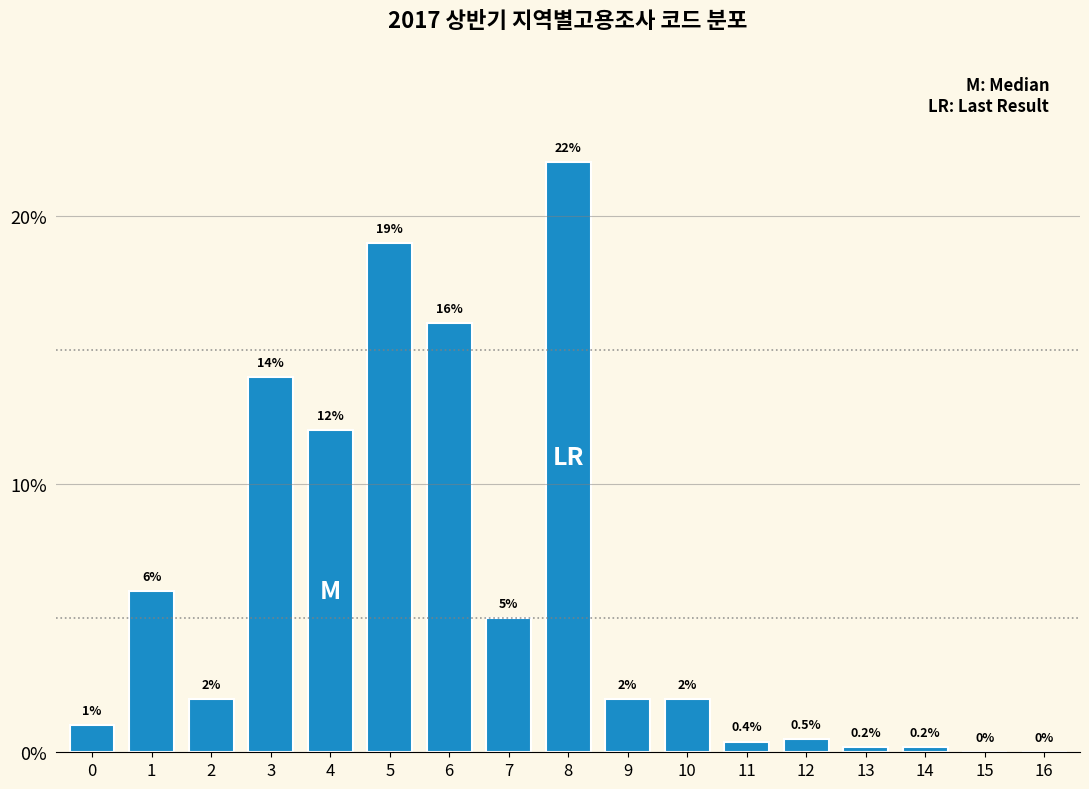

Reading left to right, what are all the values shown in this chart?

0=1.0	1=6.0	2=2.0	3=14.0	4=12.0	5=19.0	6=16.0	7=5.0	8=22.0	9=2.0	10=2.0	11=0.4	12=0.5	13=0.2	14=0.2	15=0.0	16=0.0